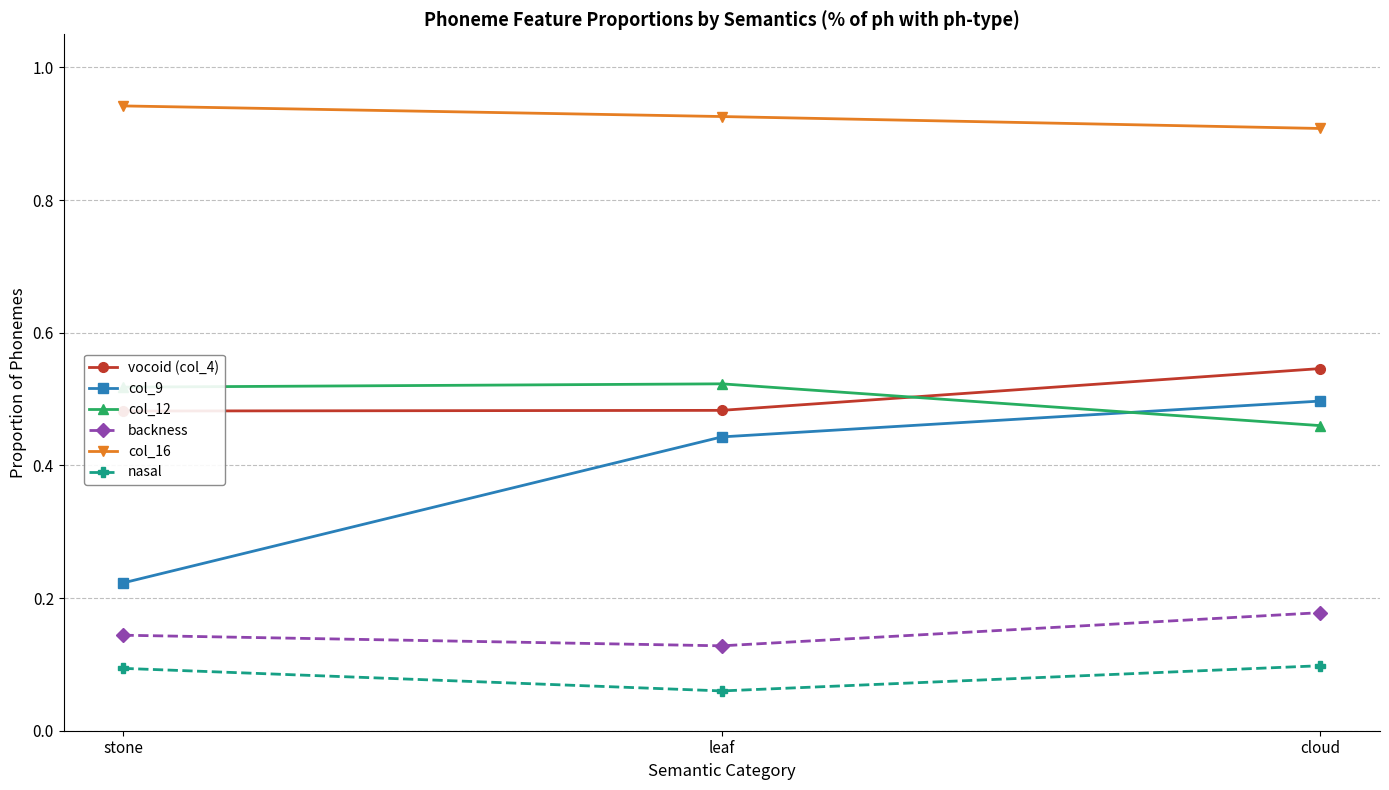

Which category has the highest value across all series?

stone